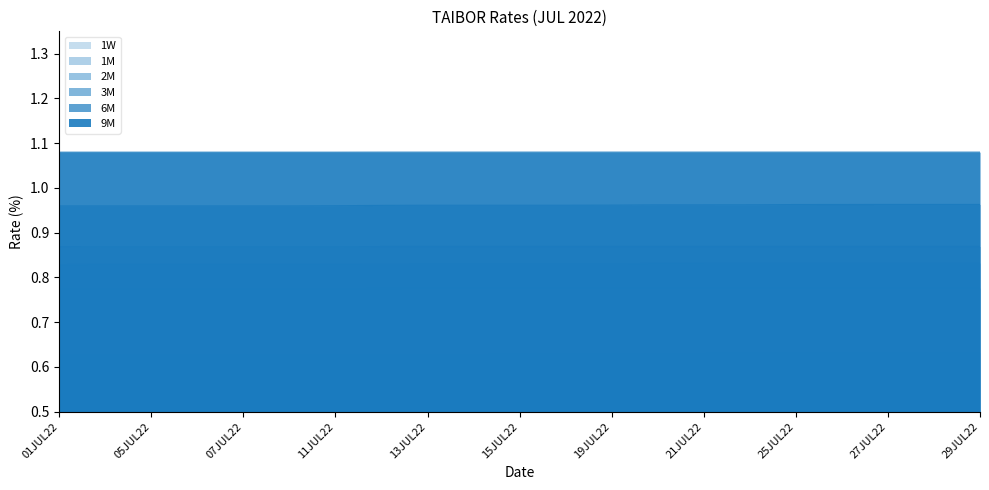

What position from the right is 18JUL22?

10